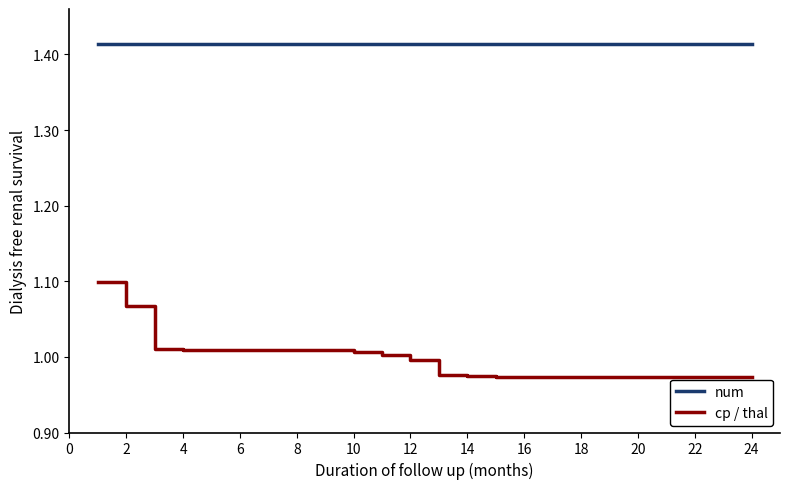

Does the chart display data point markers on the line(s)?

No